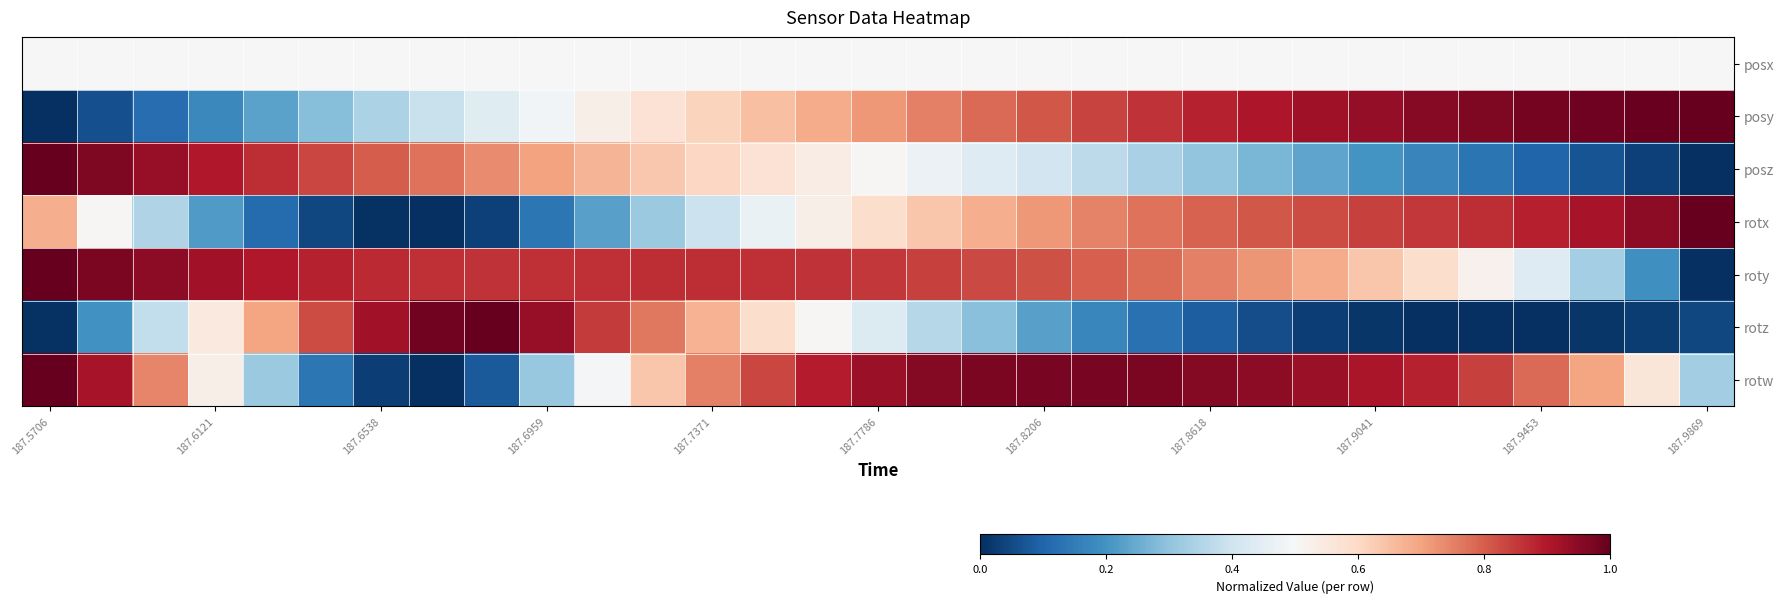

Which series has the largest total across all categories?

roty